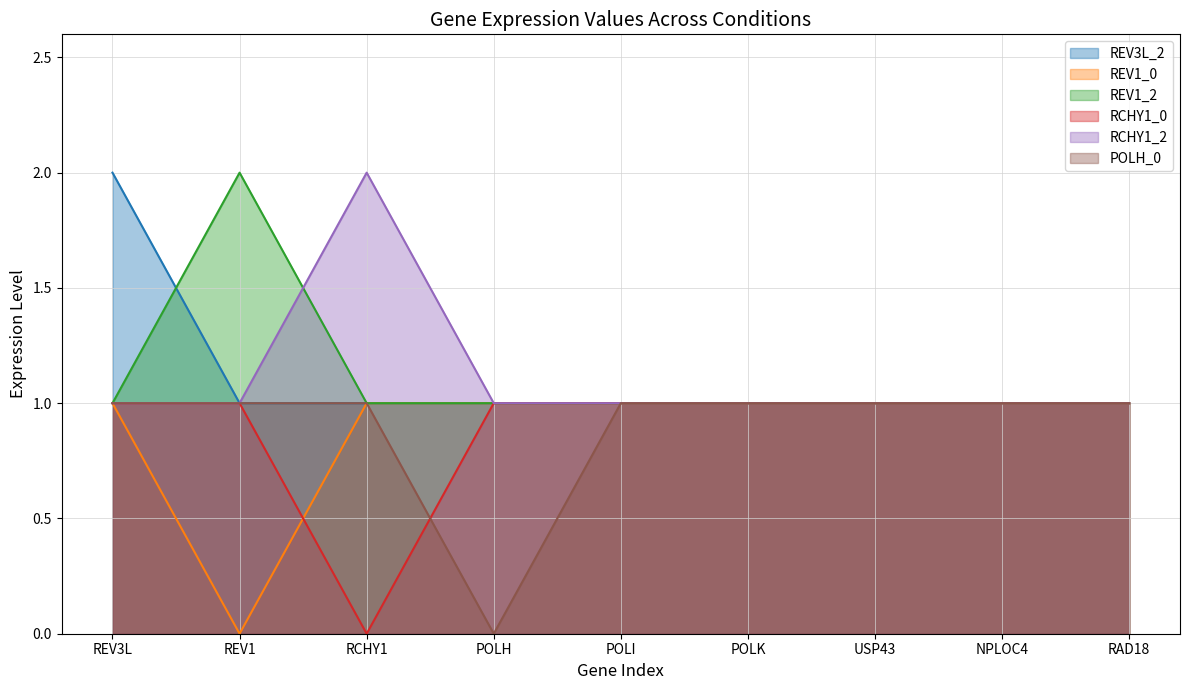

Where is RCHY1_0 nearest to the value 0?

RCHY1